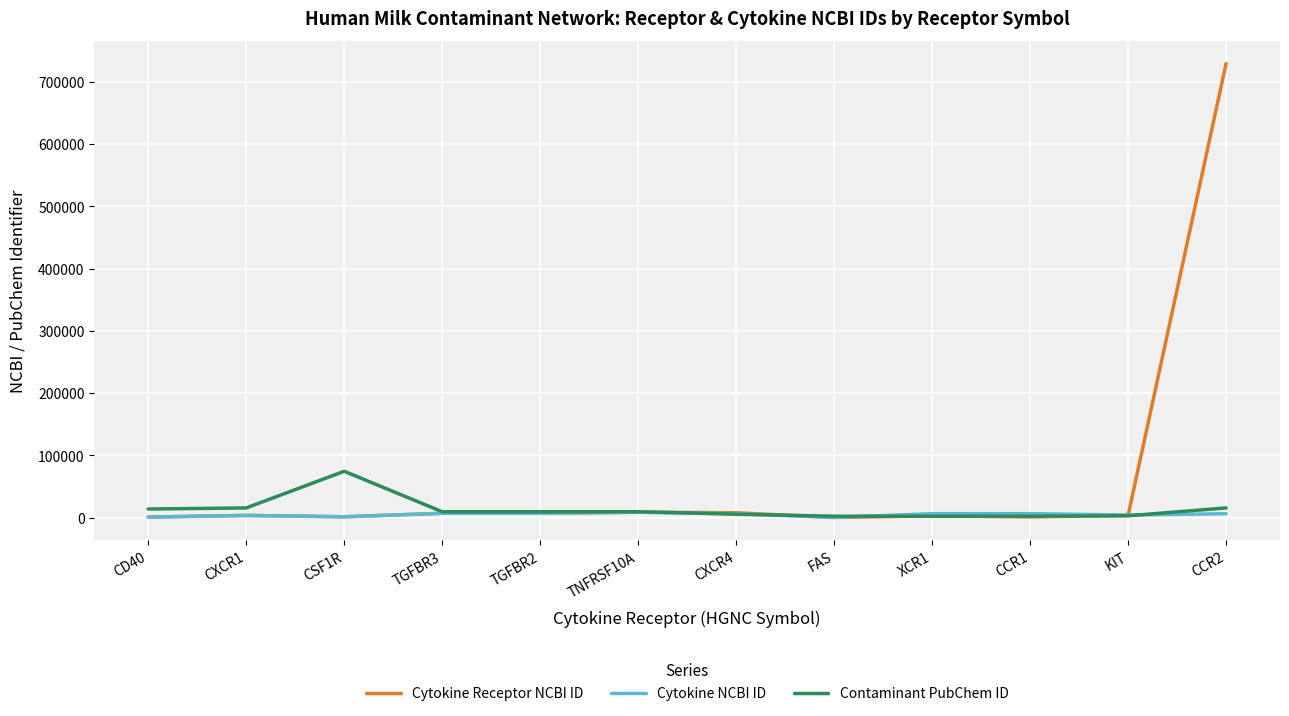

The Cytokine Receptor NCBI ID series shows 7852 at CXCR4. True or false?

True